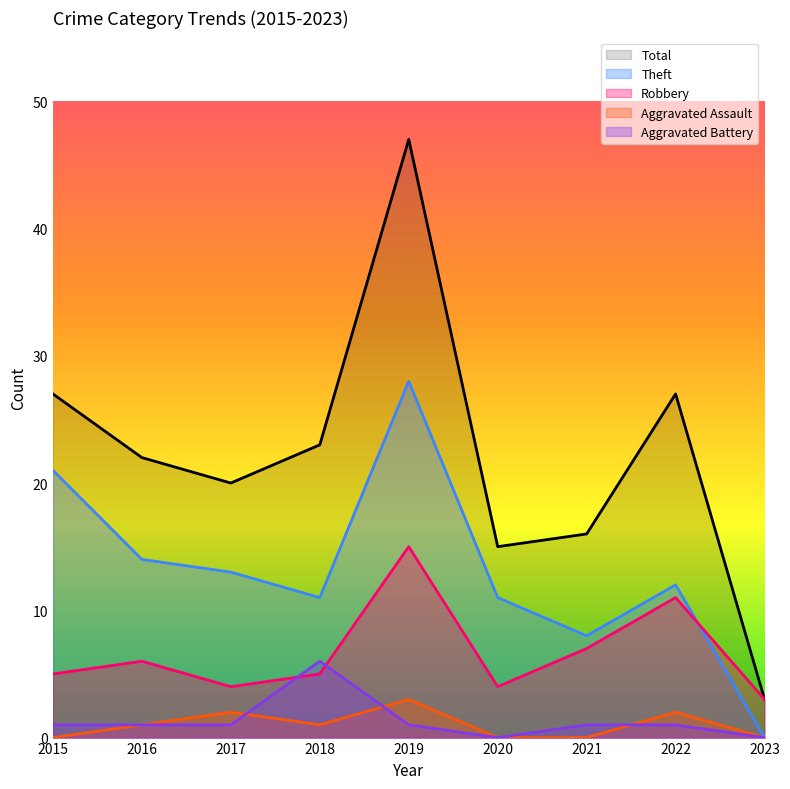

Between 2015 and 2021, which series saw the biggest shift?

Theft